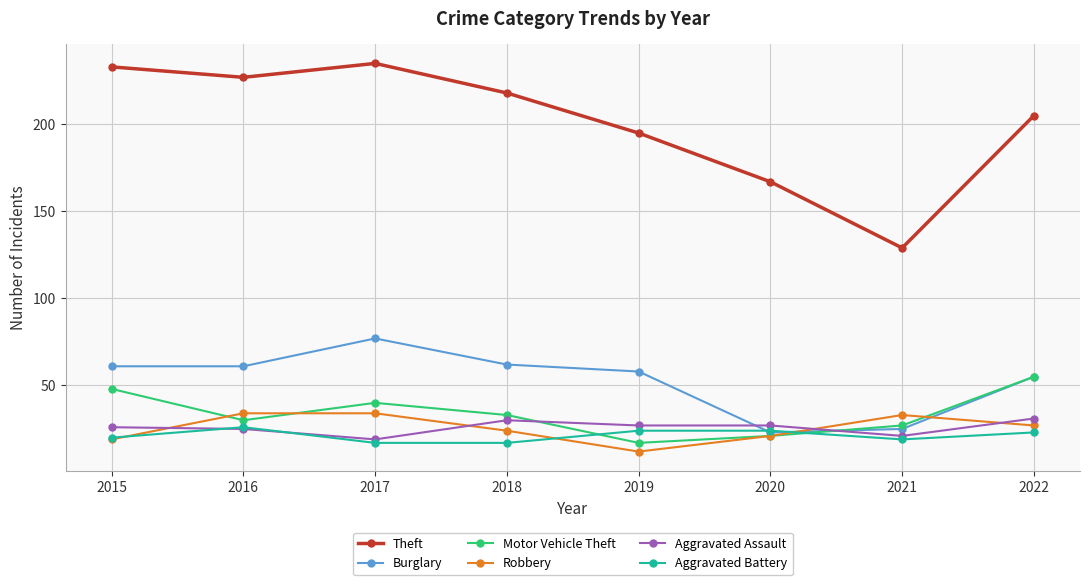

Which label corresponds to the largest value in the chart?

2017